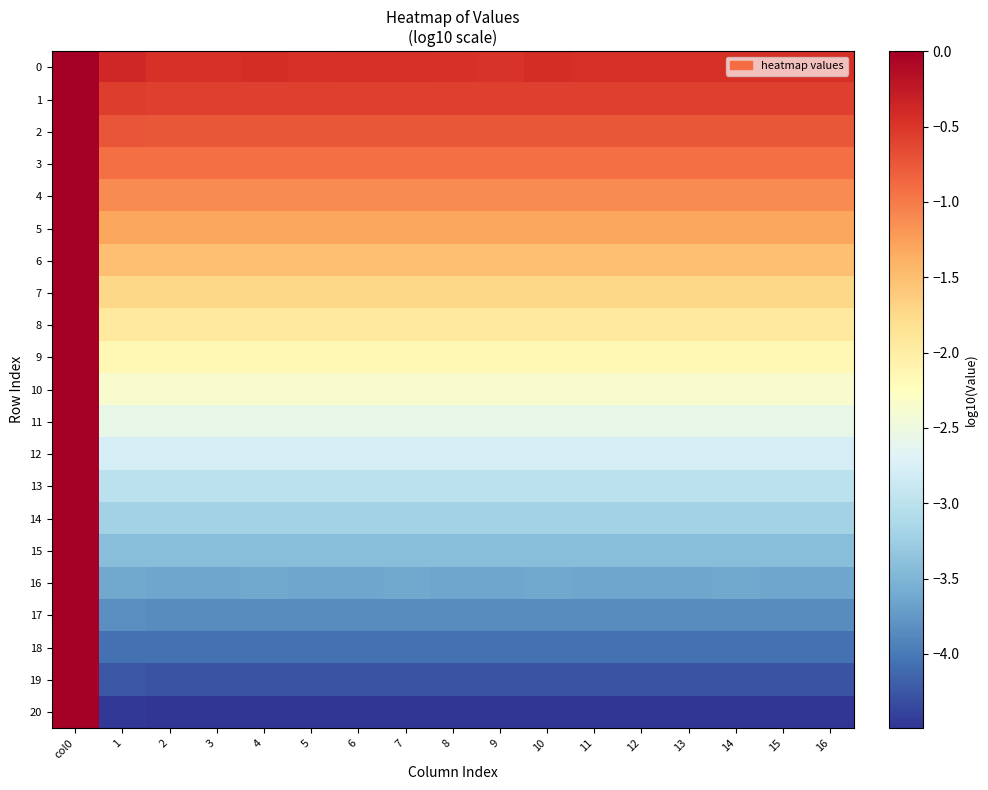

Between 14 and 5, which is larger?

14